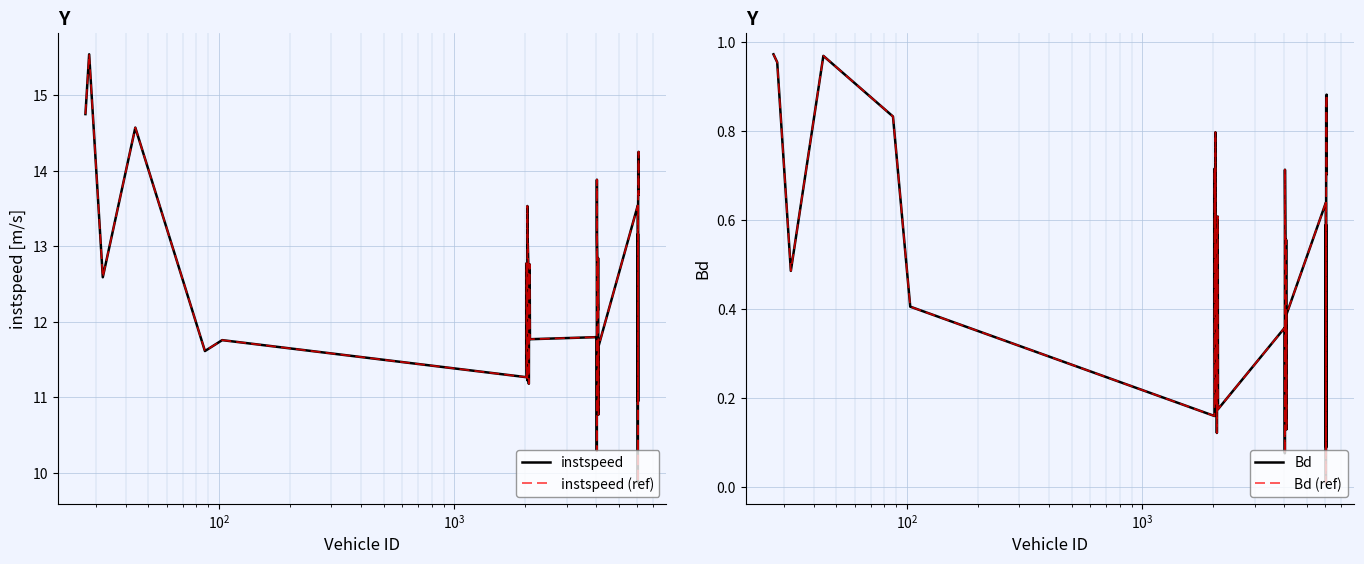

At how many categories does at least one series exceed 2?

33